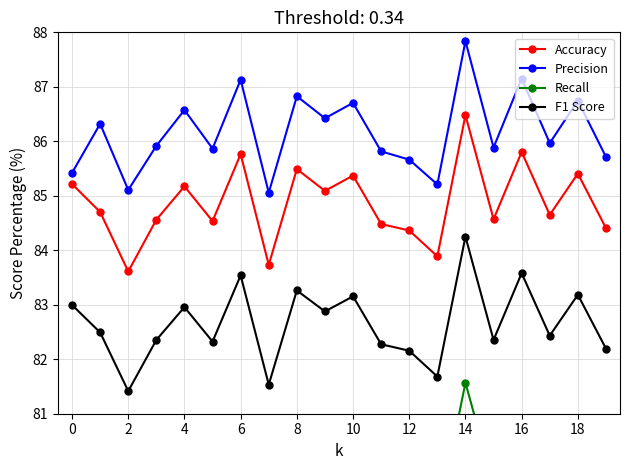

What is the label of the 17th point from the left?

16